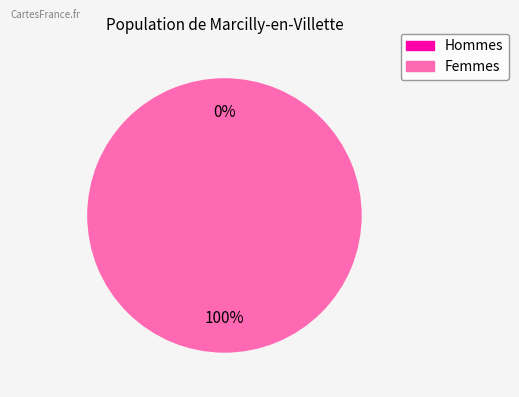

Is it true that 1603758823 is 0% of the pie?

True